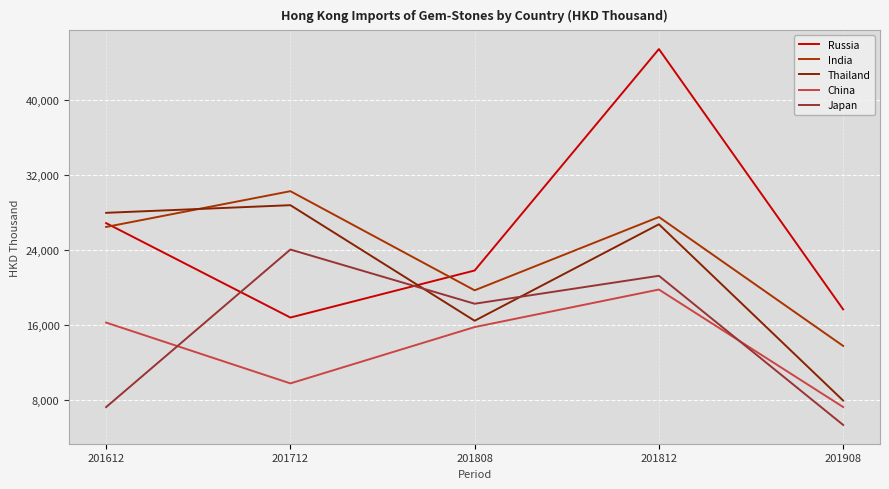

Where do Russia and Japan first cross each other?

201612 and 201712